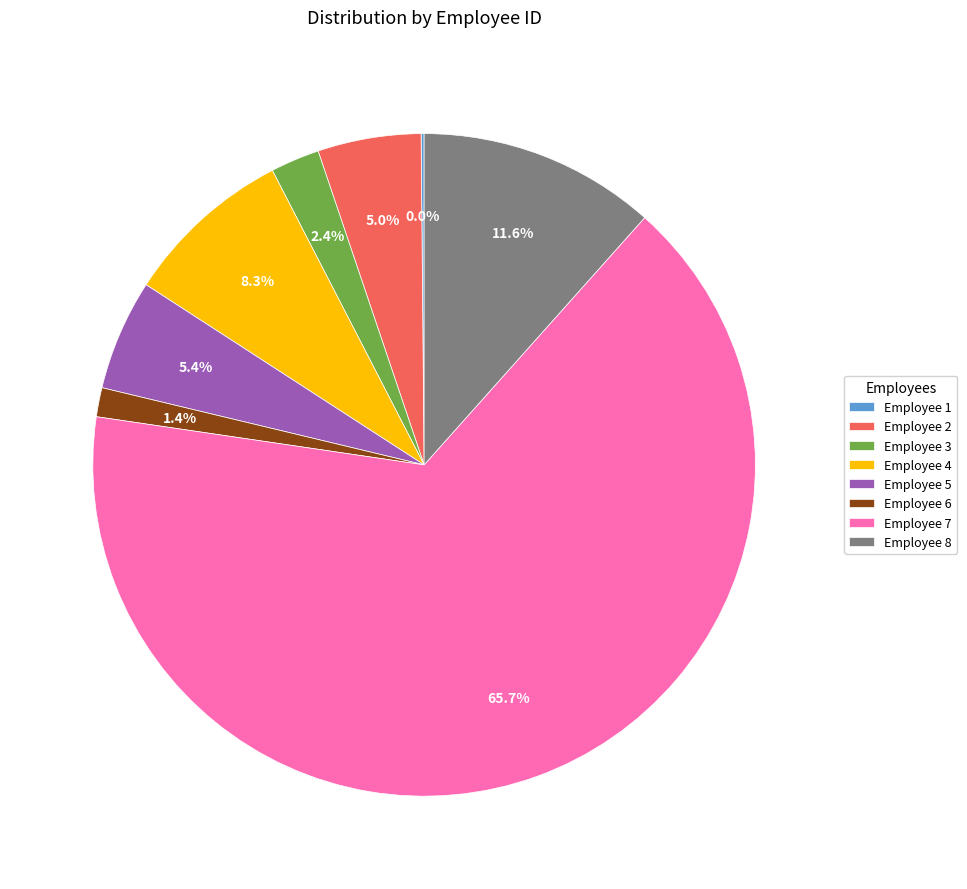

To the nearest percent, what percentage of the pie is 3?

2%